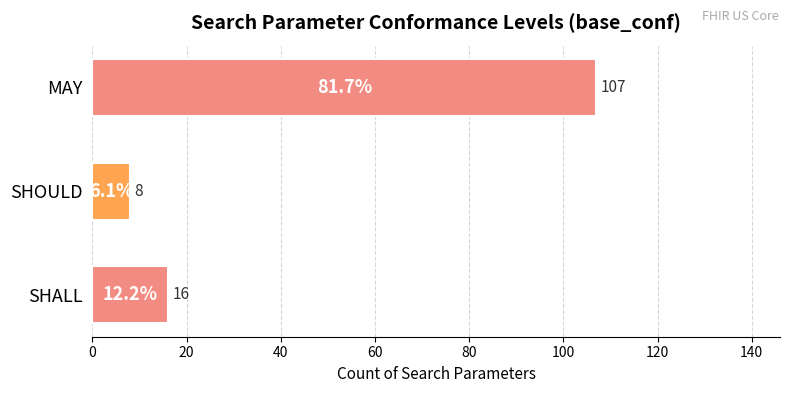

Reading bottom to top, what are all the values shown in this chart?

SHALL=16	SHOULD=8	MAY=107